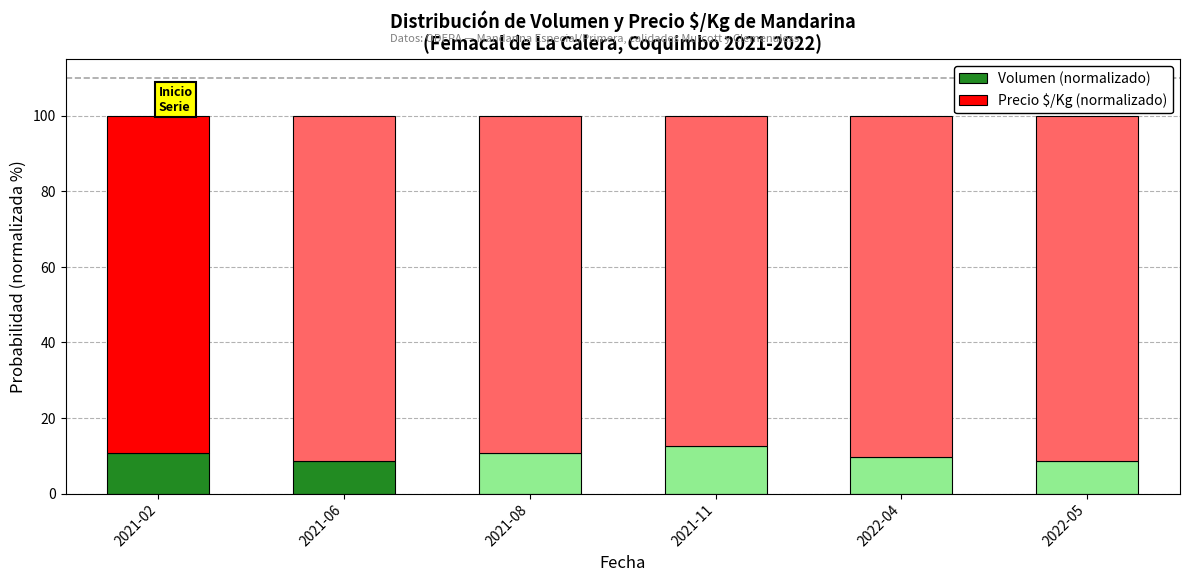

What is the total value across all series at 2021-08?

100.0